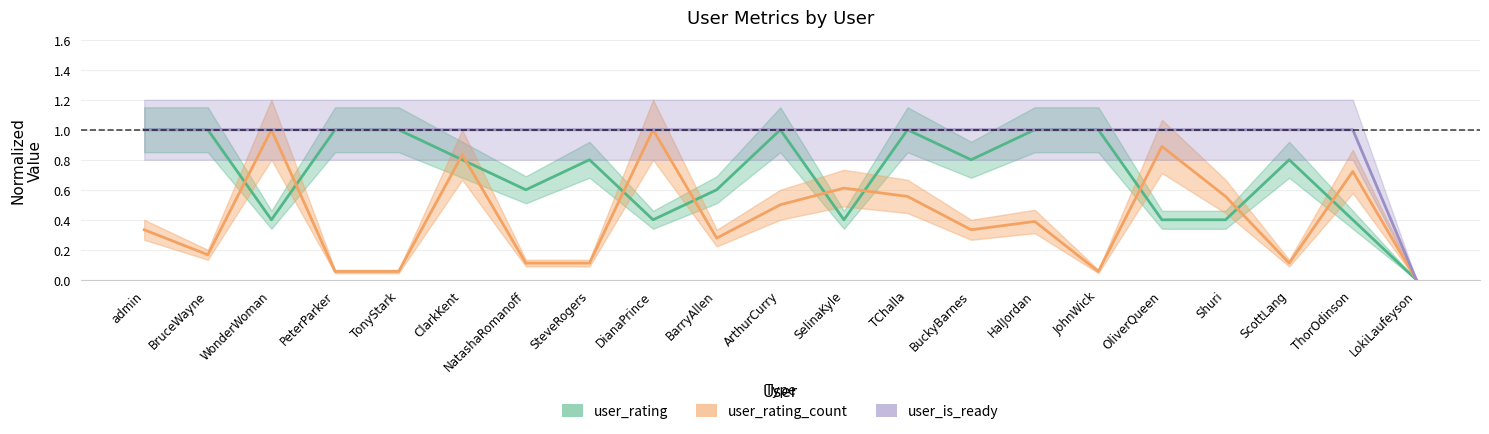

True or false: user_is_ready and user_rating intersect in this chart.

False